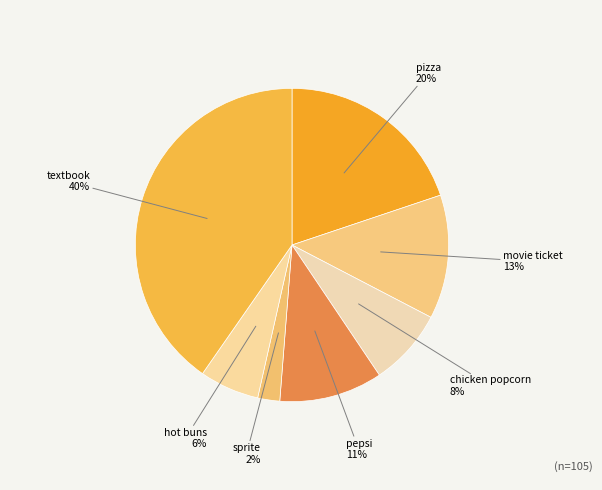

Count the number of slices in the pie.

7